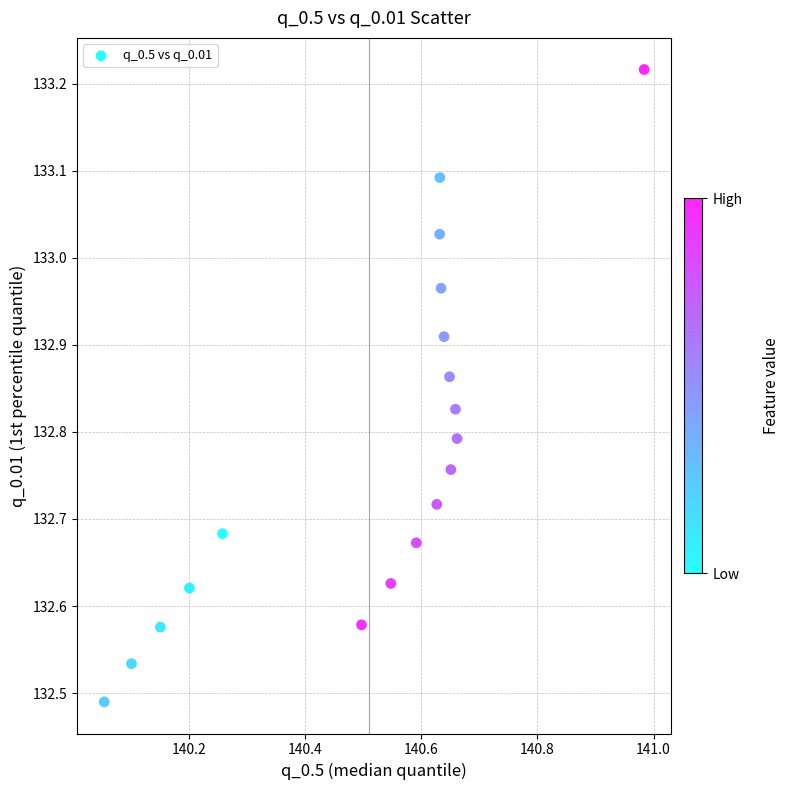

What is the range of Y values (max minus min)?

0.7